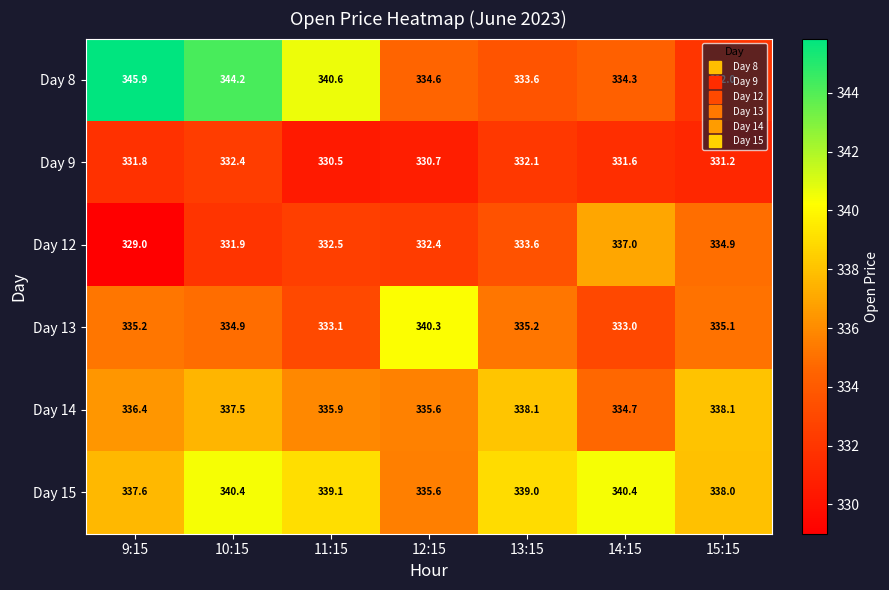

What is the difference between the highest and lowest values at 10:15?

12.3